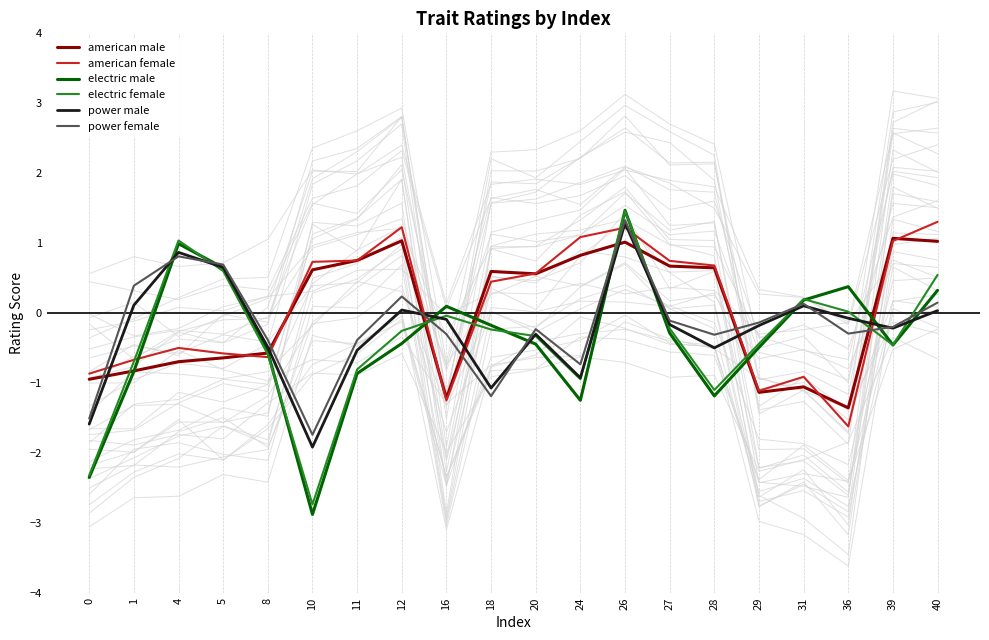

Which series changed the most between 5 and 27?

american female